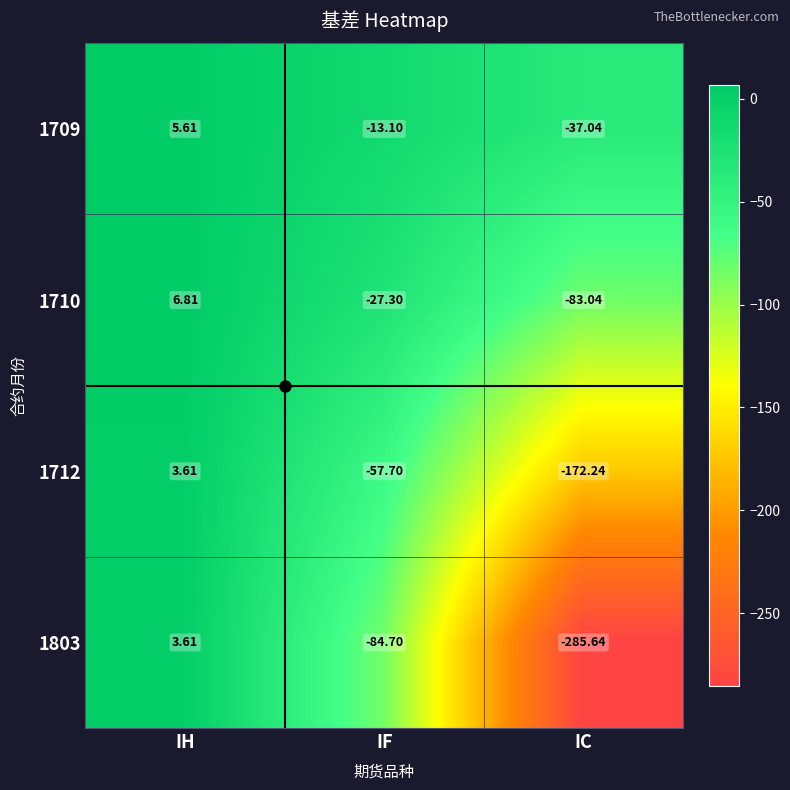

At which label is 1803 closest to -141?

IF